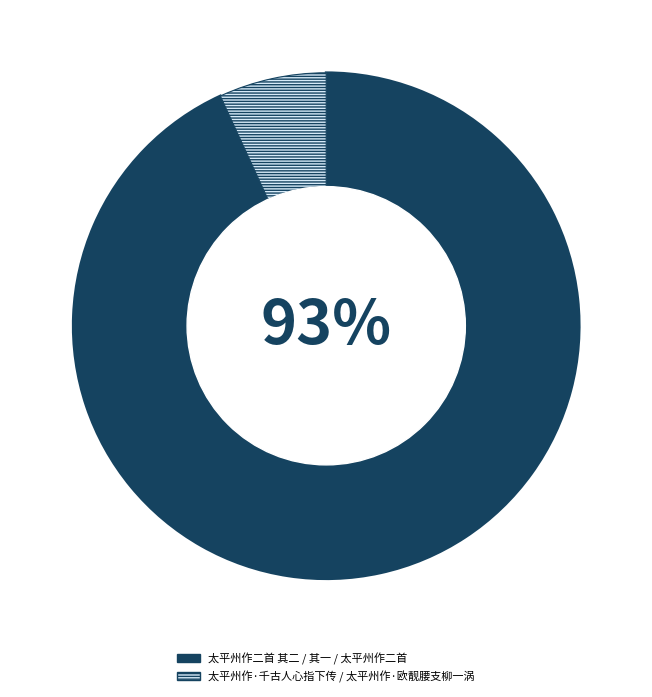

To the nearest percent, what is the average slice percentage?

50%